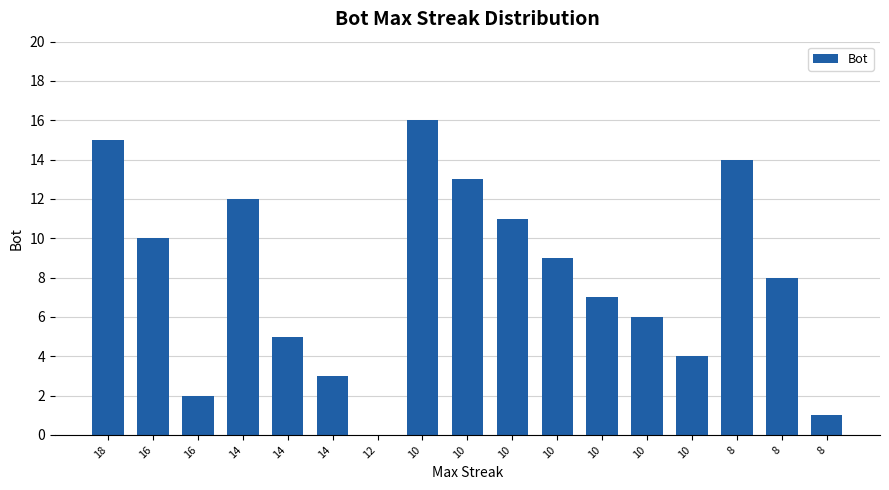

Count the number of categories in the chart.

17